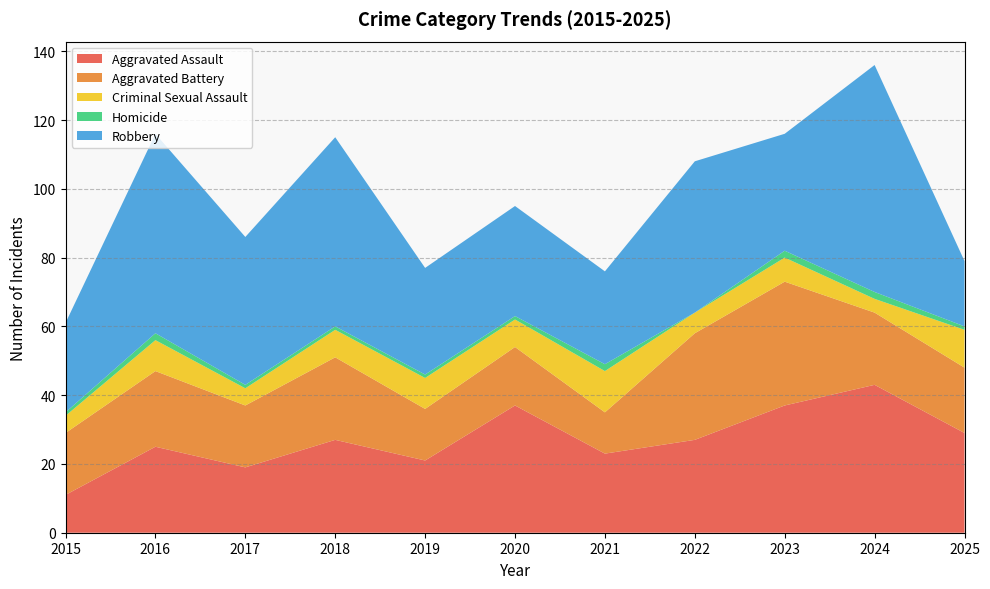

Reading right to left, what are all the values shown in this chart?

Aggravated Assault: 2025=29	2024=43	2023=37	2022=27	2021=23	2020=37	2019=21	2018=27	2017=19	2016=25	2015=11
Aggravated Battery: 2025=19	2024=21	2023=36	2022=31	2021=12	2020=17	2019=15	2018=24	2017=18	2016=22	2015=18
Criminal Sexual Assault: 2025=11	2024=4	2023=7	2022=6	2021=12	2020=8	2019=9	2018=8	2017=5	2016=9	2015=5
Homicide: 2025=1	2024=2	2023=2	2022=0	2021=2	2020=1	2019=1	2018=1	2017=1	2016=2	2015=1
Robbery: 2025=19	2024=66	2023=34	2022=44	2021=27	2020=32	2019=31	2018=55	2017=43	2016=58	2015=26